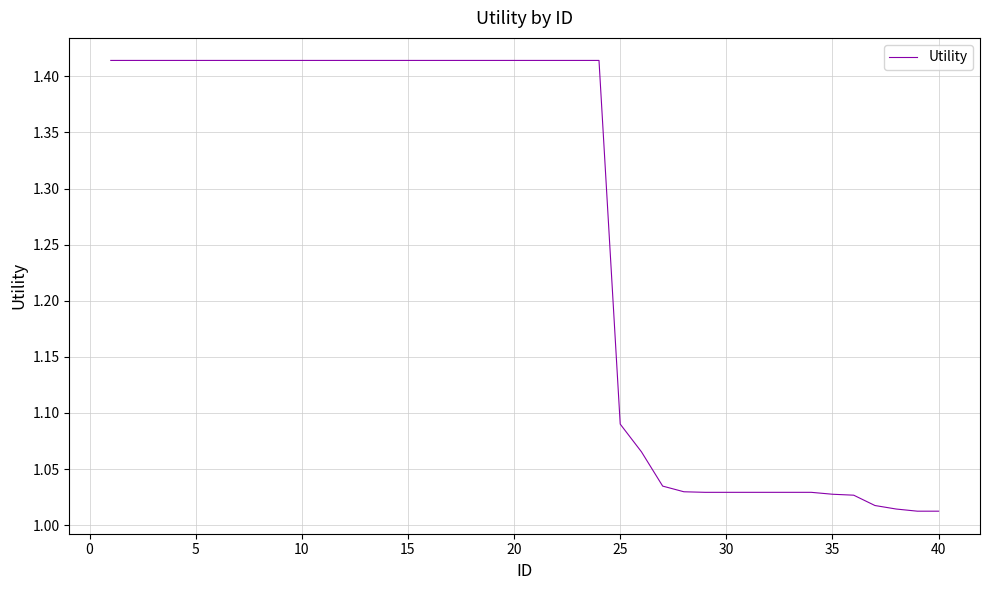

What is the difference between the maximum and minimum values?

0.4